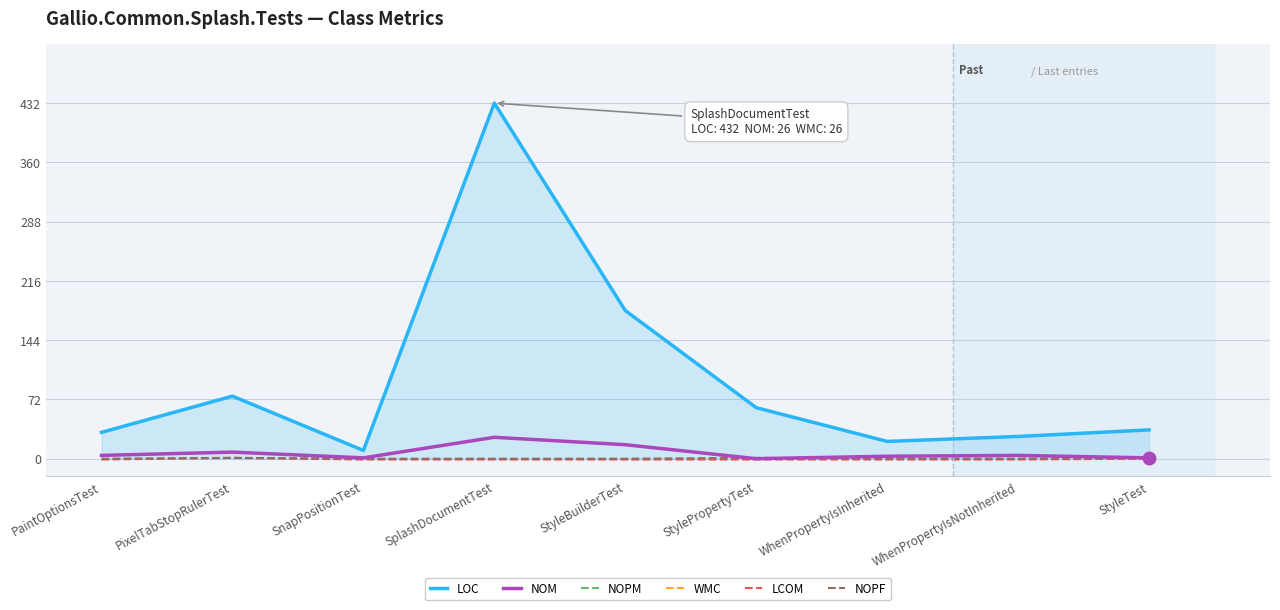

Is this an area chart (filled region under the line)?

Yes